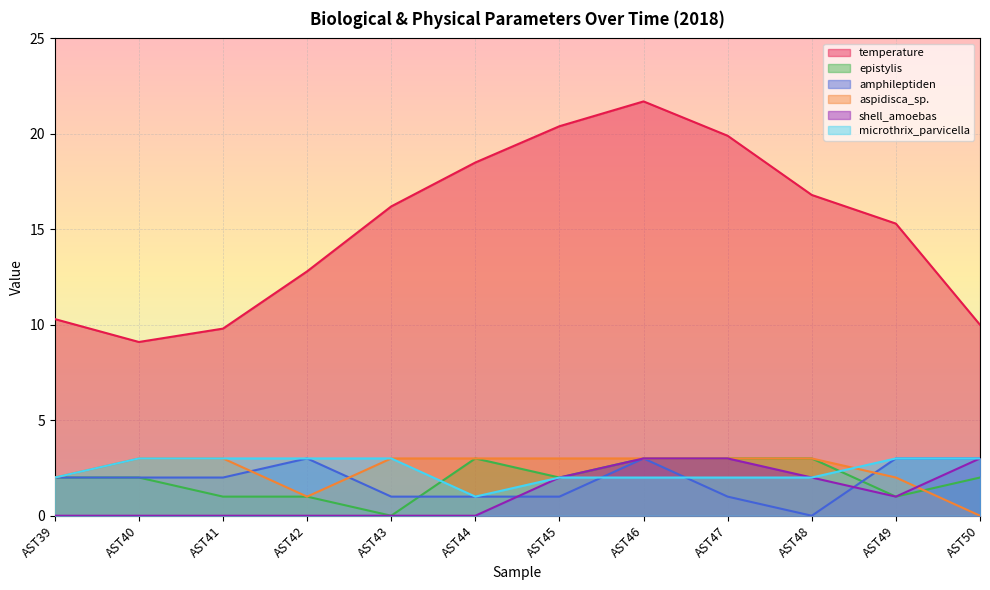

What is the value of the temperature point at the 3rd from the left?

9.8